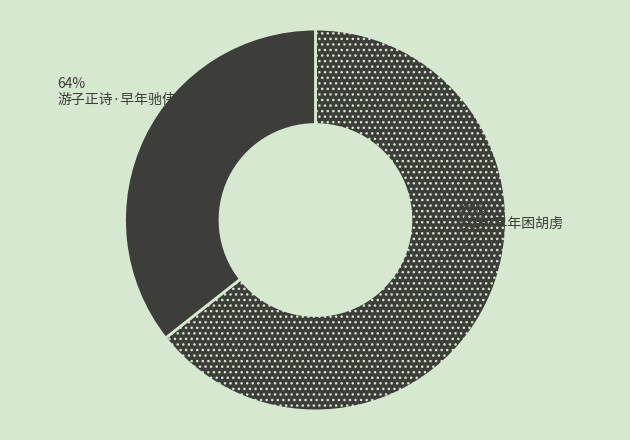

What is the majority slice?

游子正诗·早年驰伟誉